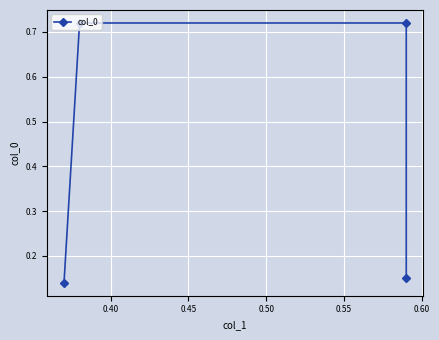

Which has a higher value, 0.45 or 0.40?

0.45